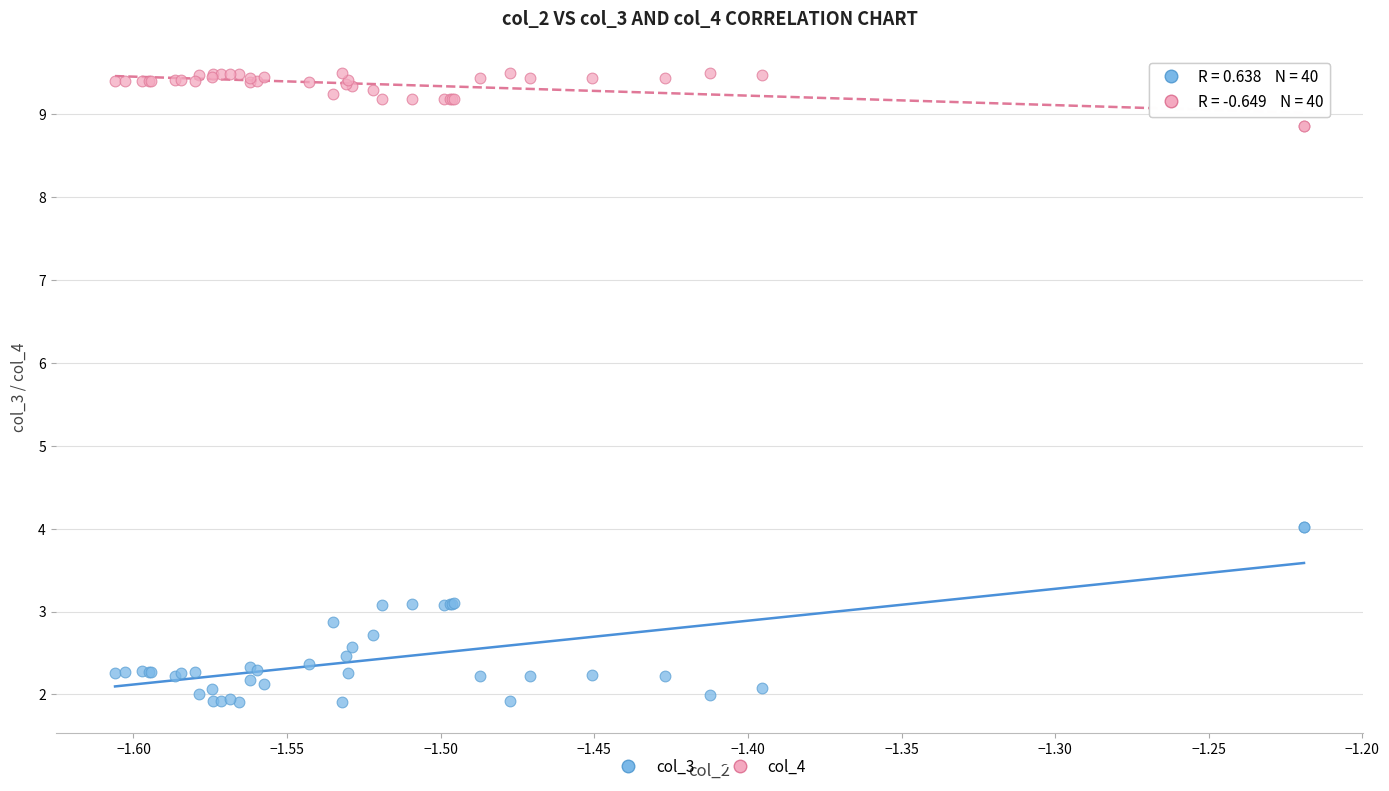

Which series reaches the maximum Y coordinate?

col_4